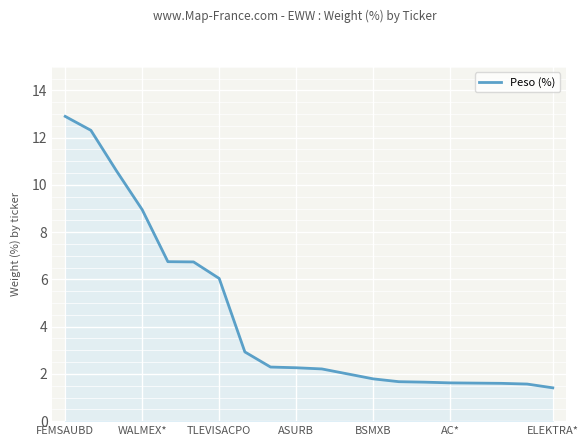

What is the greatest value displayed?

12.9